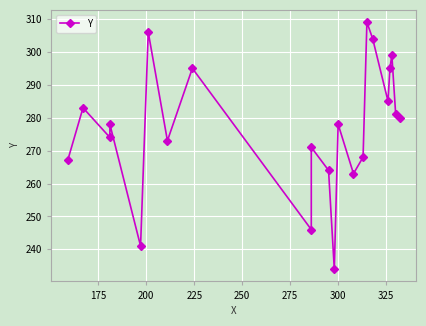

Where is the first local minimum?

200